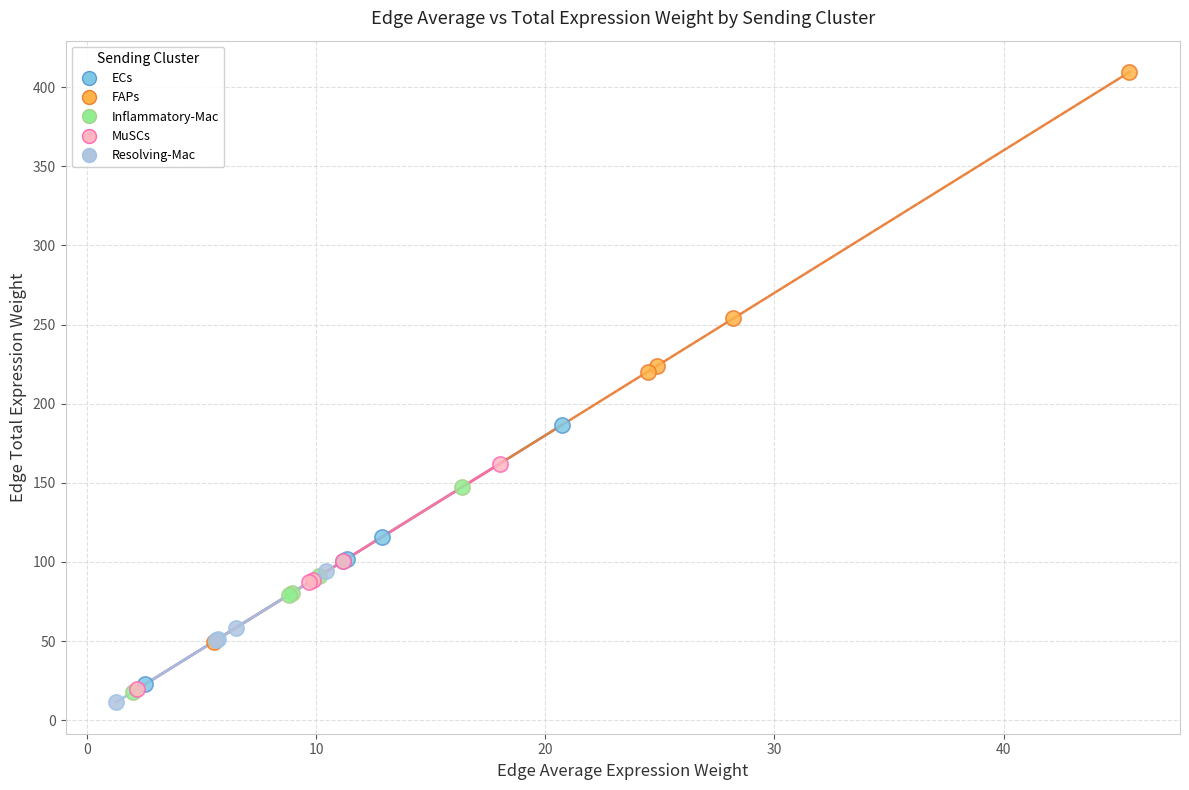

What are all the series names shown in the legend?

ECs, FAPs, Inflammatory-Mac, MuSCs, Resolving-Mac